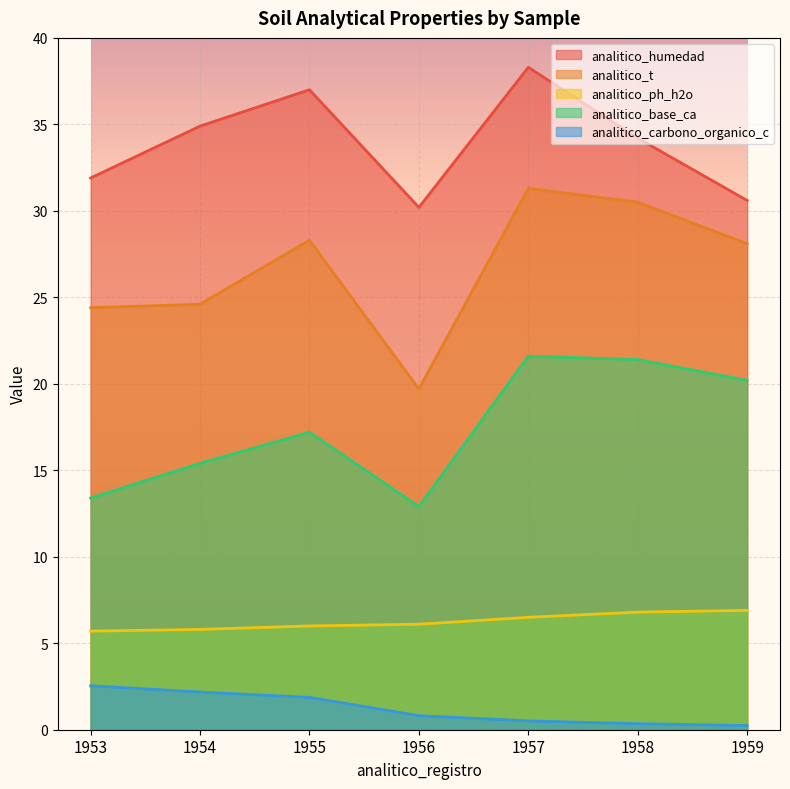

List the series in order of their overall mean, lowest first.

analitico_carbono_organico_c, analitico_ph_h2o, analitico_base_ca, analitico_t, analitico_humedad